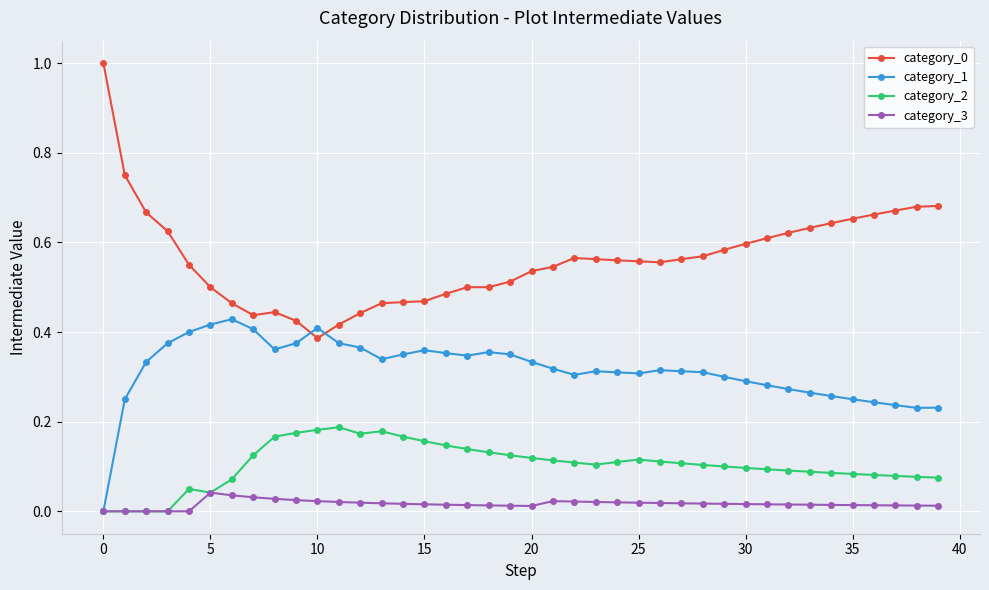

True or false: category_2 has more than 2 interior local peaks.

True